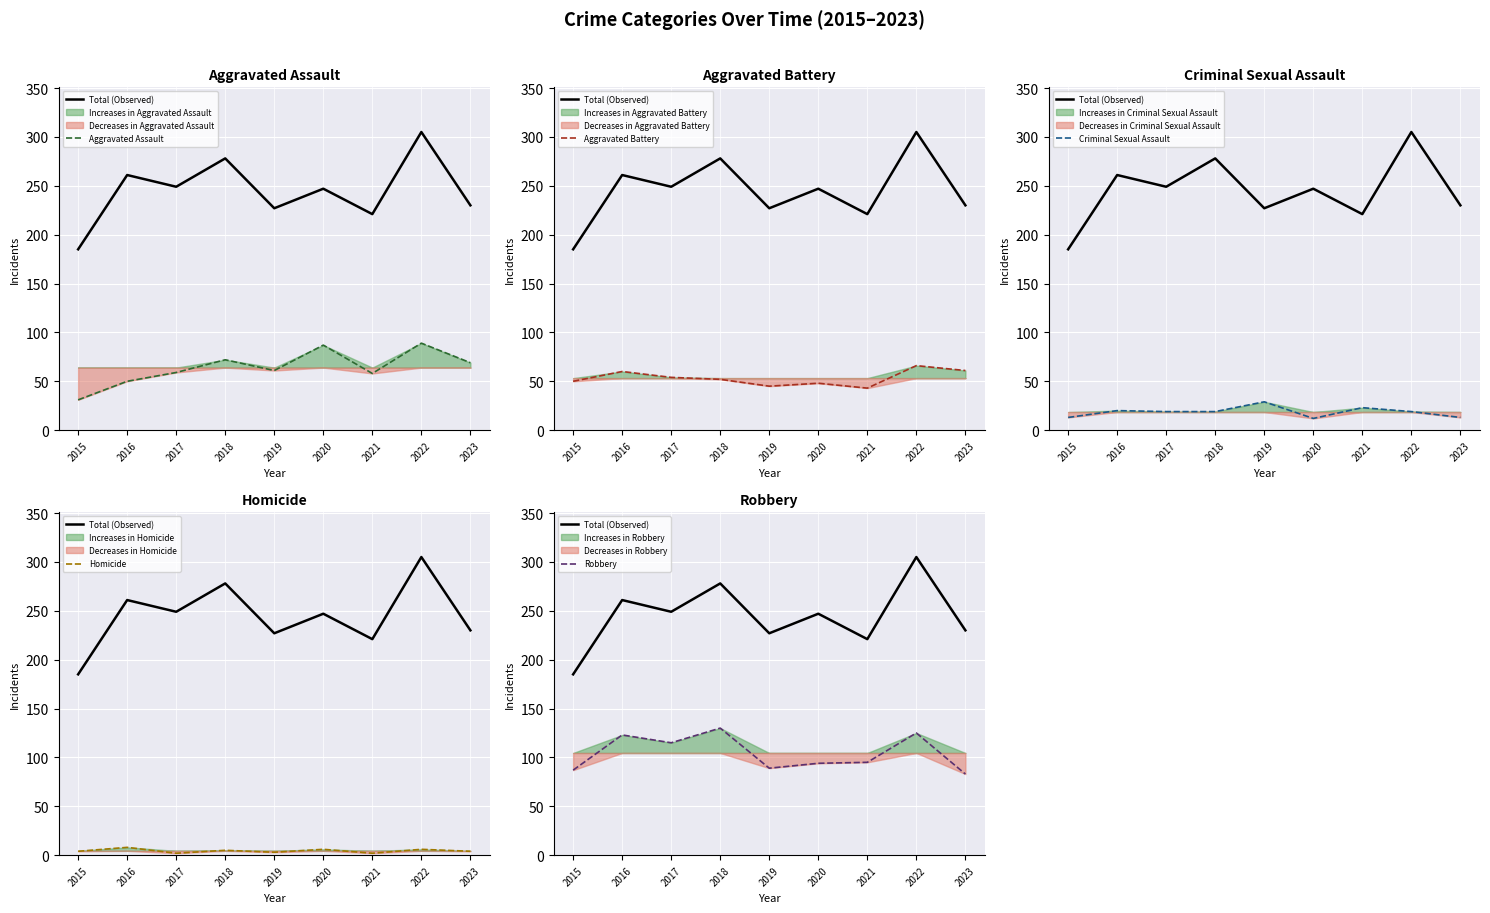

List the series in order of their peak value, highest first.

Total (Observed), Robbery, Aggravated Assault, Aggravated Battery, Criminal Sexual Assault, Homicide